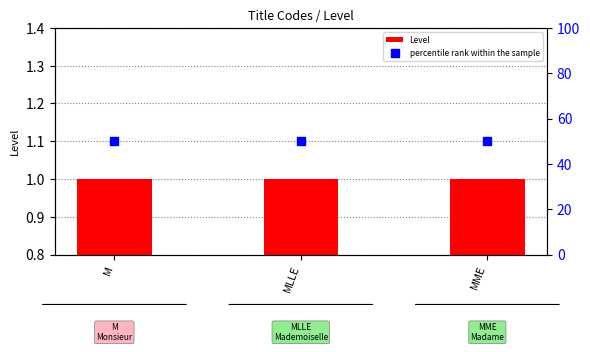

Which series has the largest total across all categories?

percentile rank within the sample